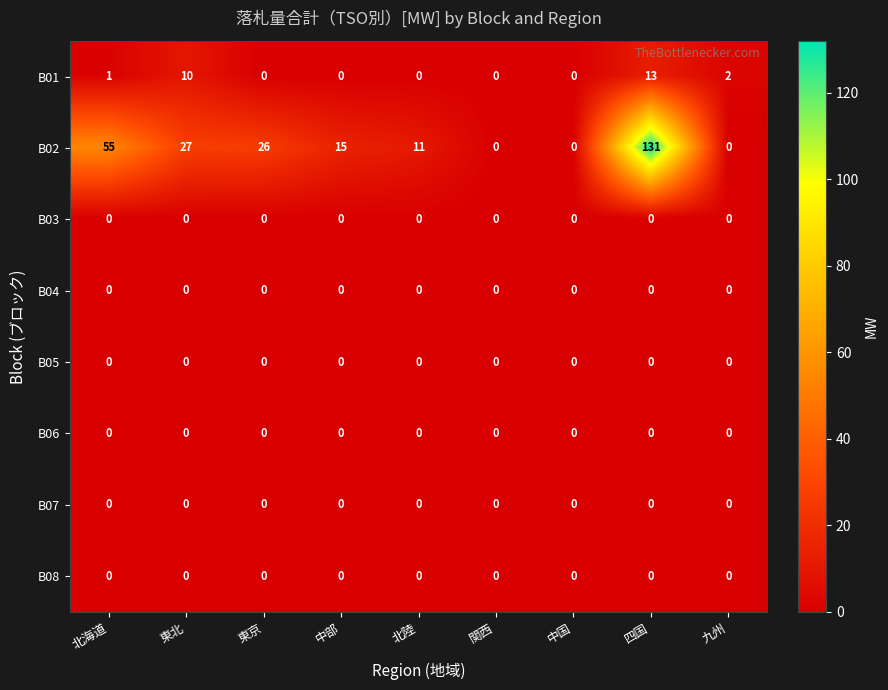

What is the difference between the second highest and second lowest values in the B01 series?

10